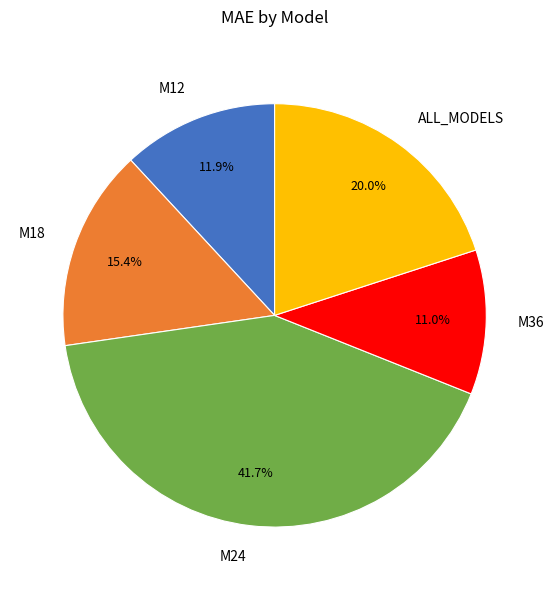

Is there any slice that represents more than half of the pie?

No